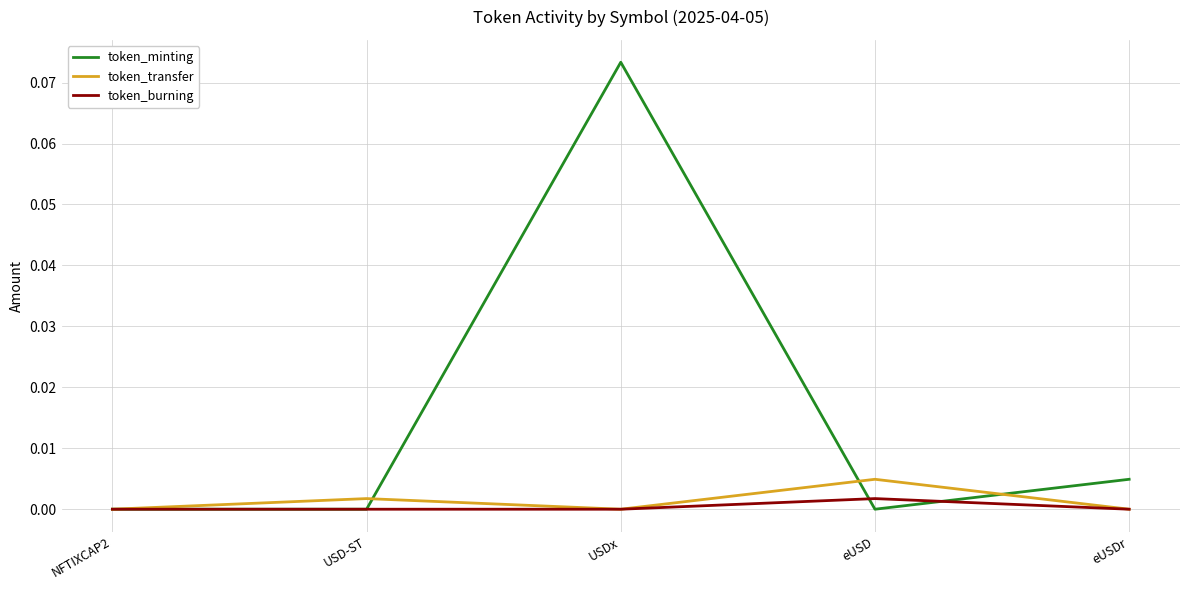

Which series has the largest total across all categories?

token_minting